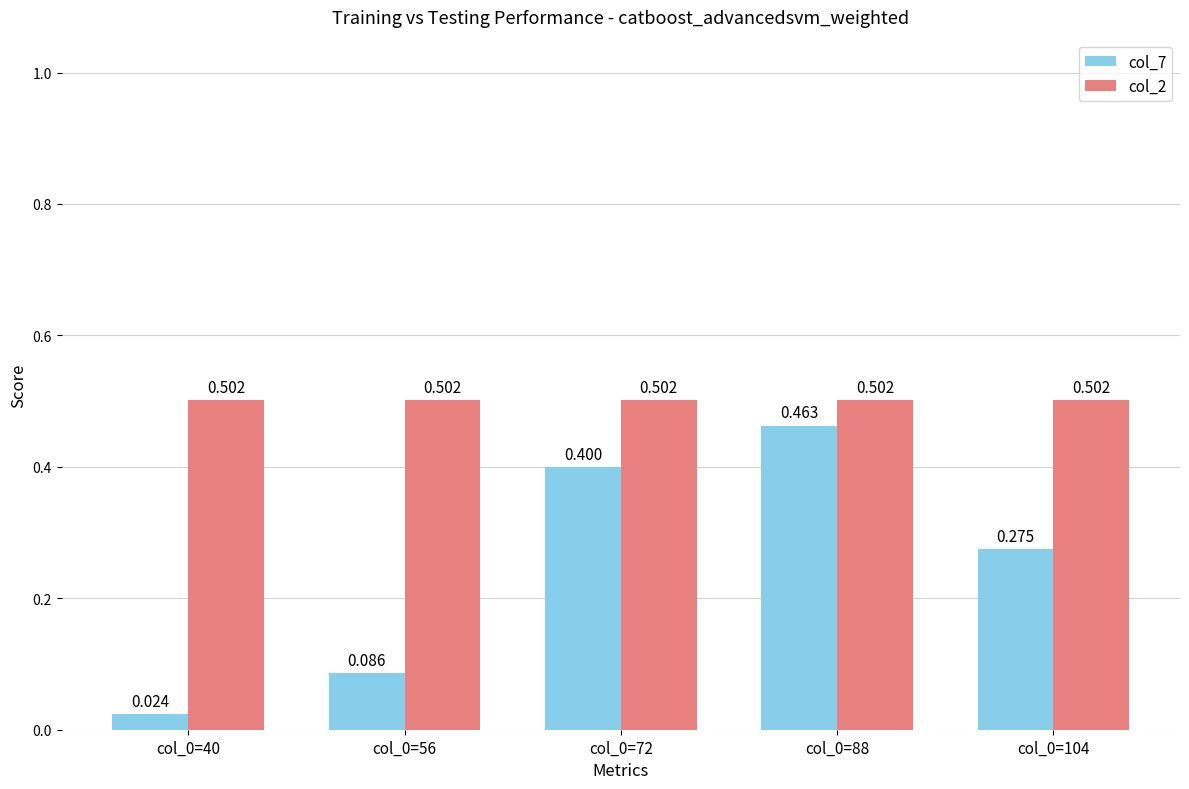

Is it true that col_2 equals 0.5 at col_0=40?

True